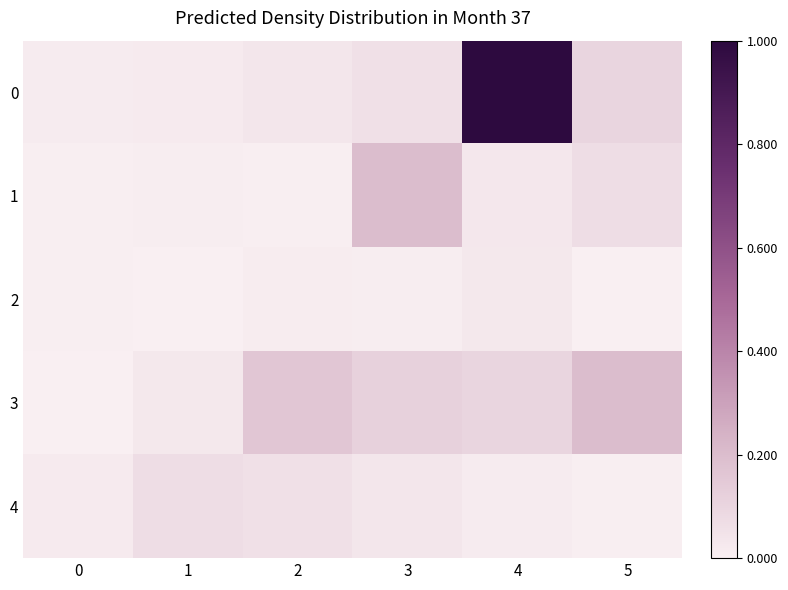

How many series are shown in this chart?

5